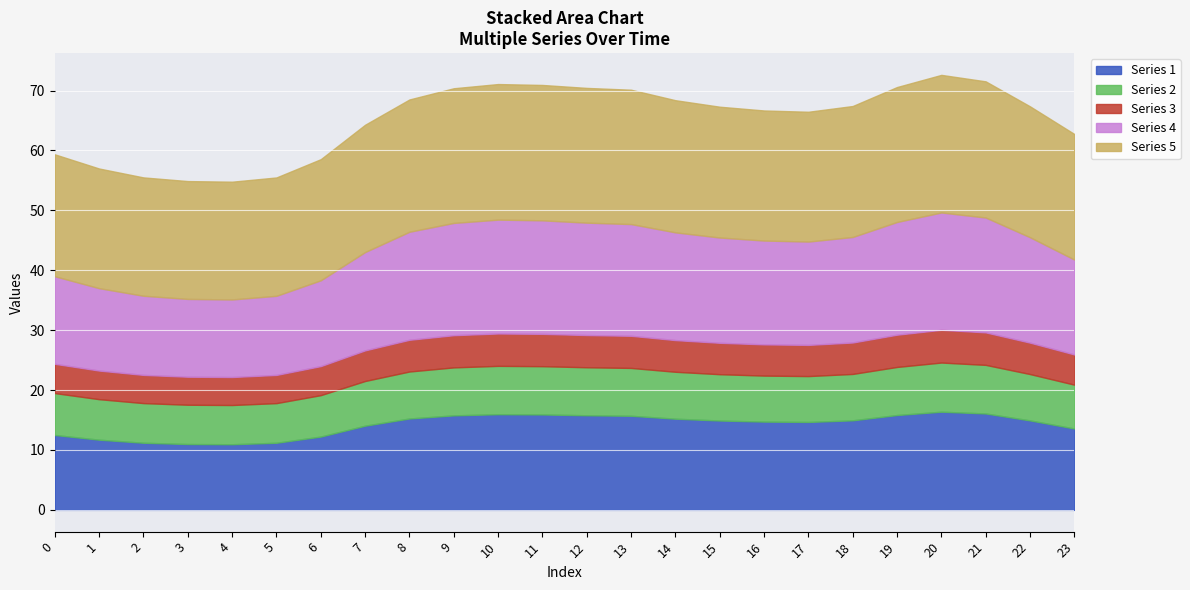

Which series has the largest total across all categories?

col_5